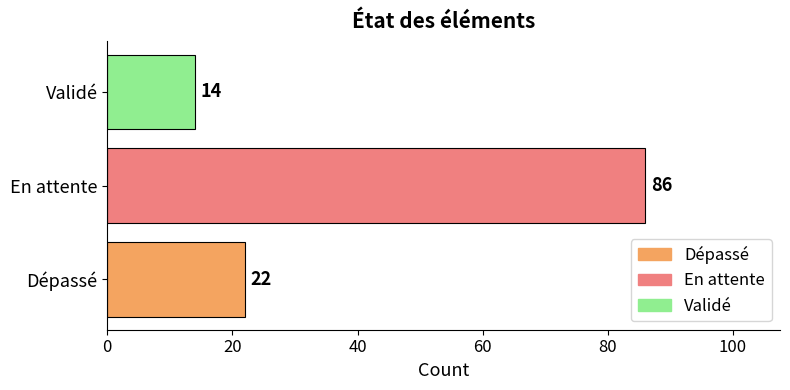

How many bars are there in total?

3